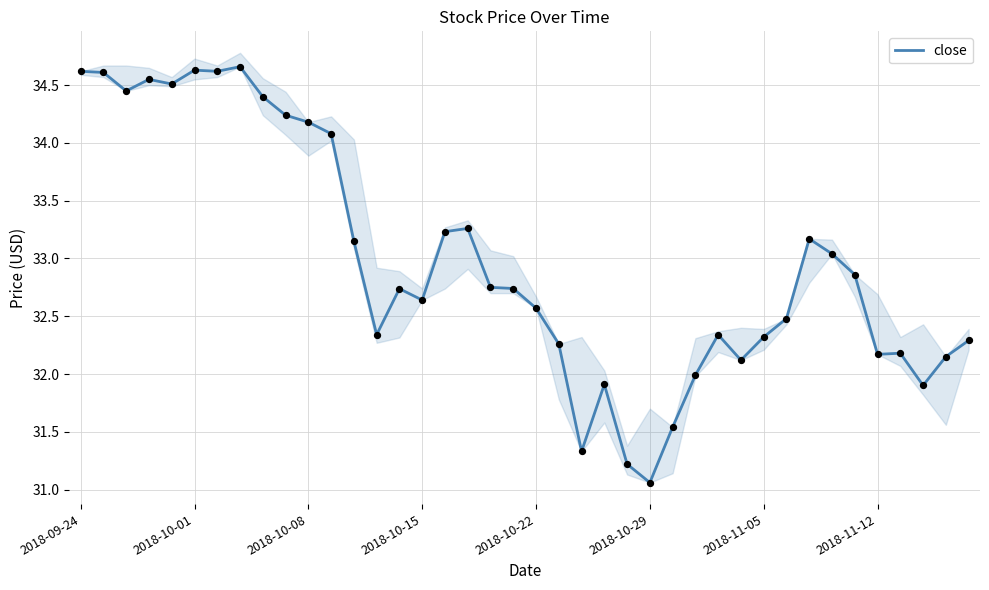

Approximately how many times larger is the value at 2018-09-24 compared to 33?

1.0